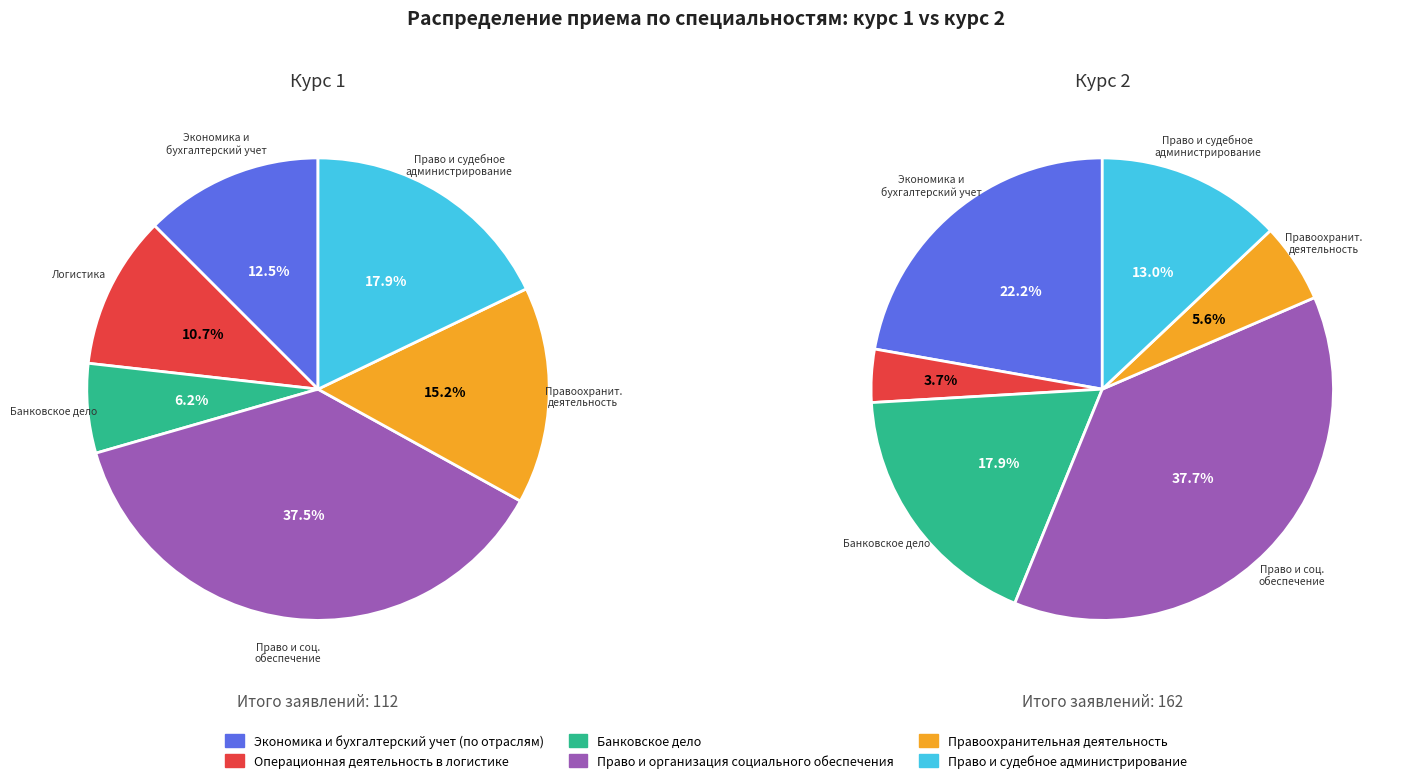

To the nearest percent, what is the average slice percentage?

17%